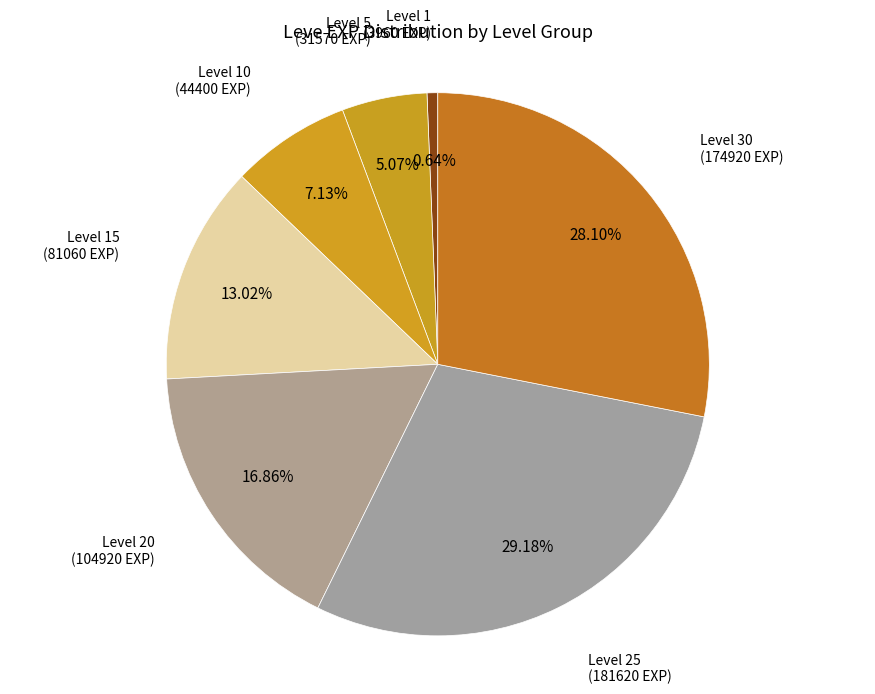

Count the number of slices in the pie.

7